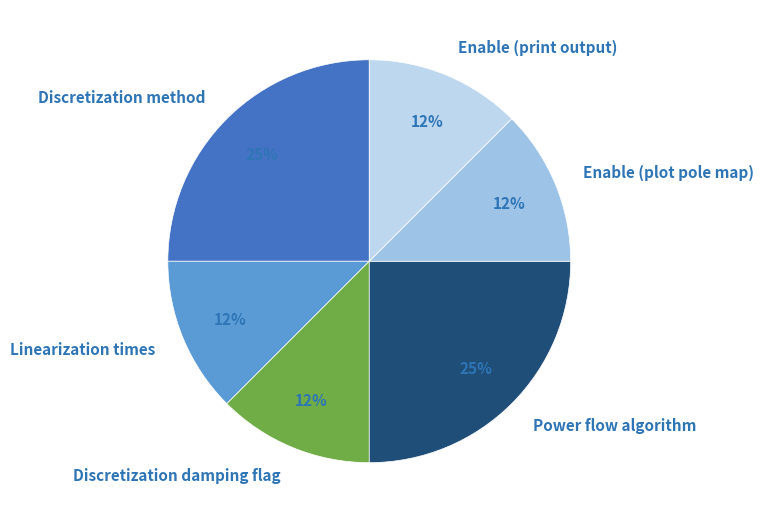

True or false: Discretization damping flag accounts for 5% of the total.

False